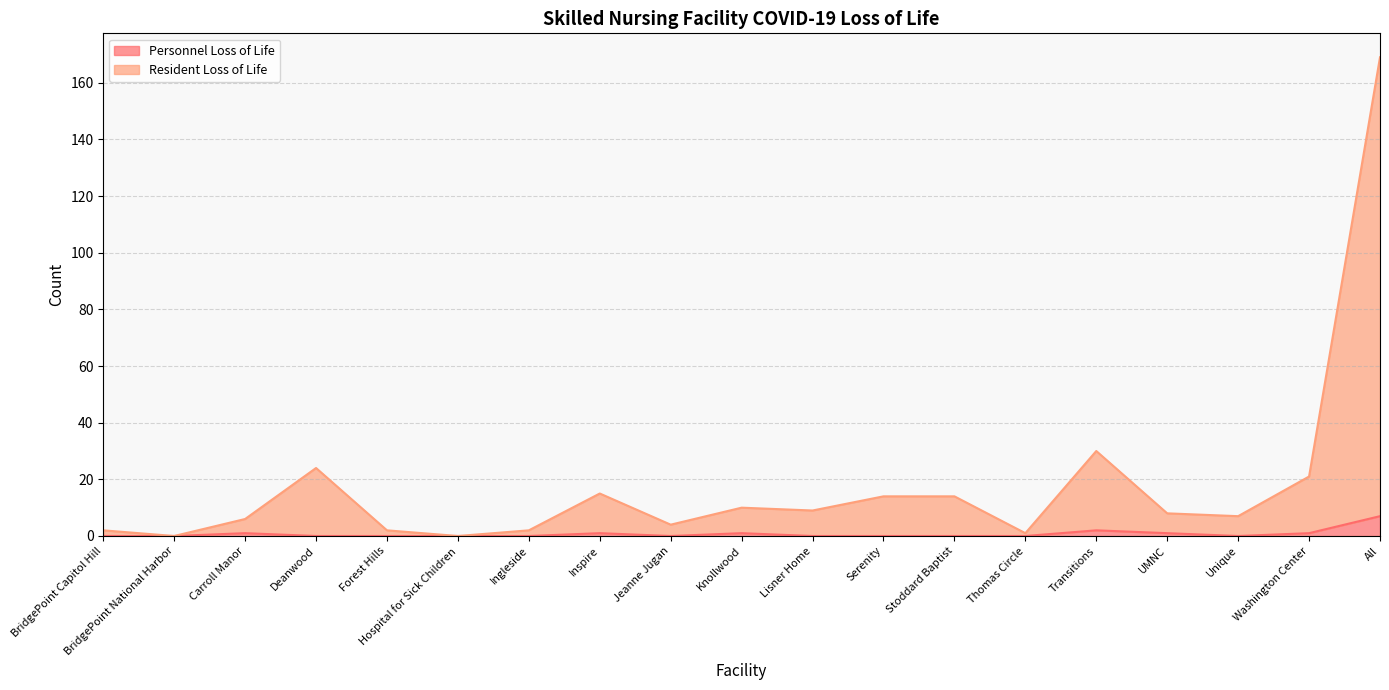

True or false: Resident Loss of Life and Personnel Loss of Life intersect in this chart.

False